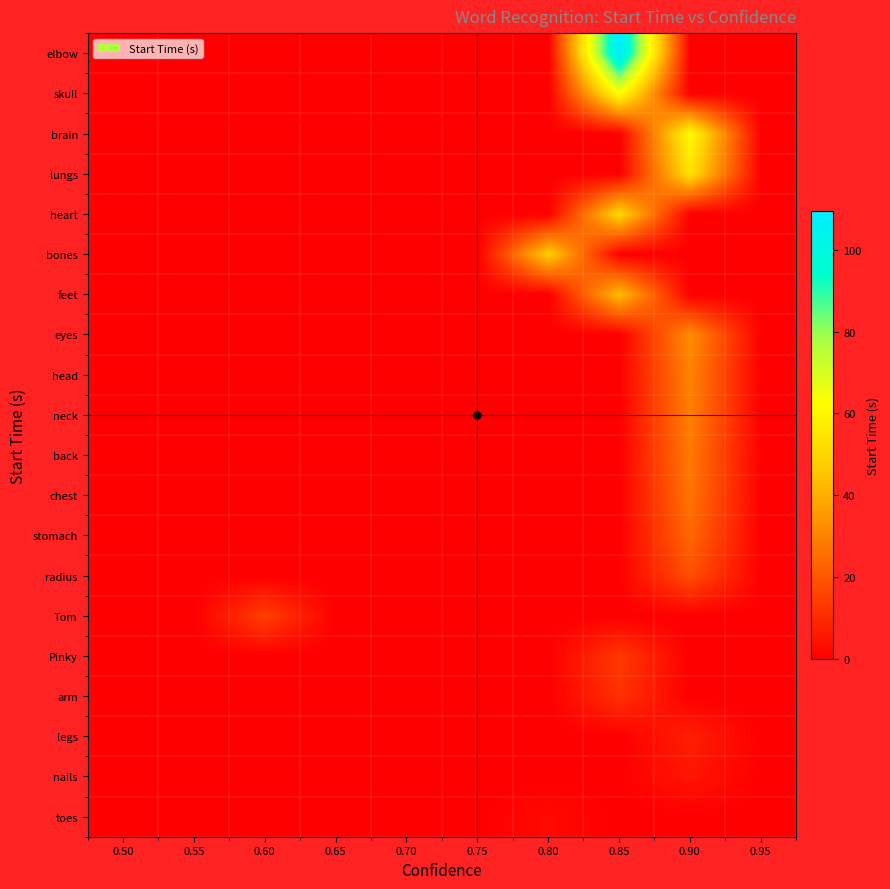

At which category is the sum across all series the highest?

0.90